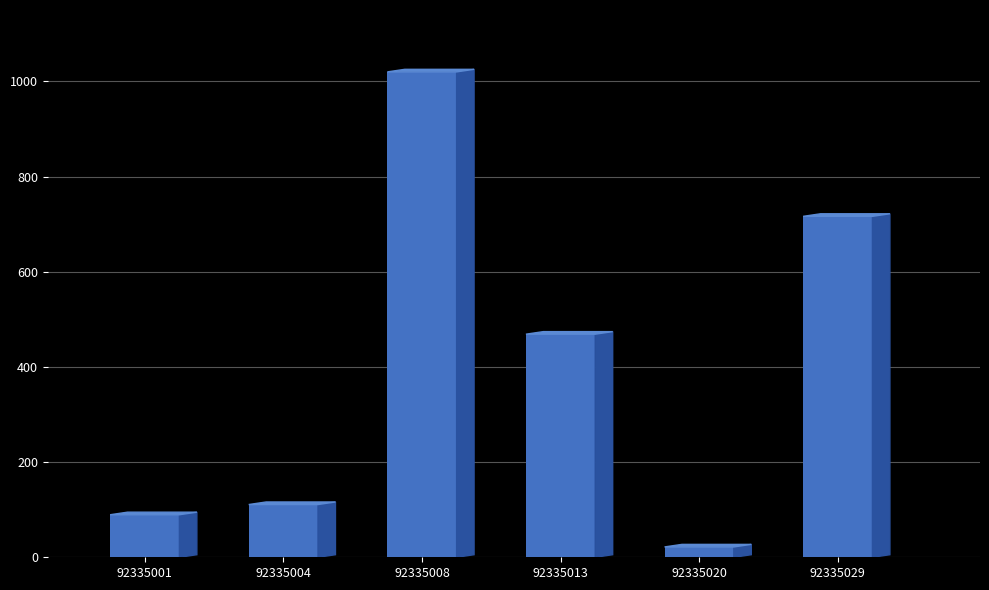

What is the maximum value shown in the chart?

1020.0